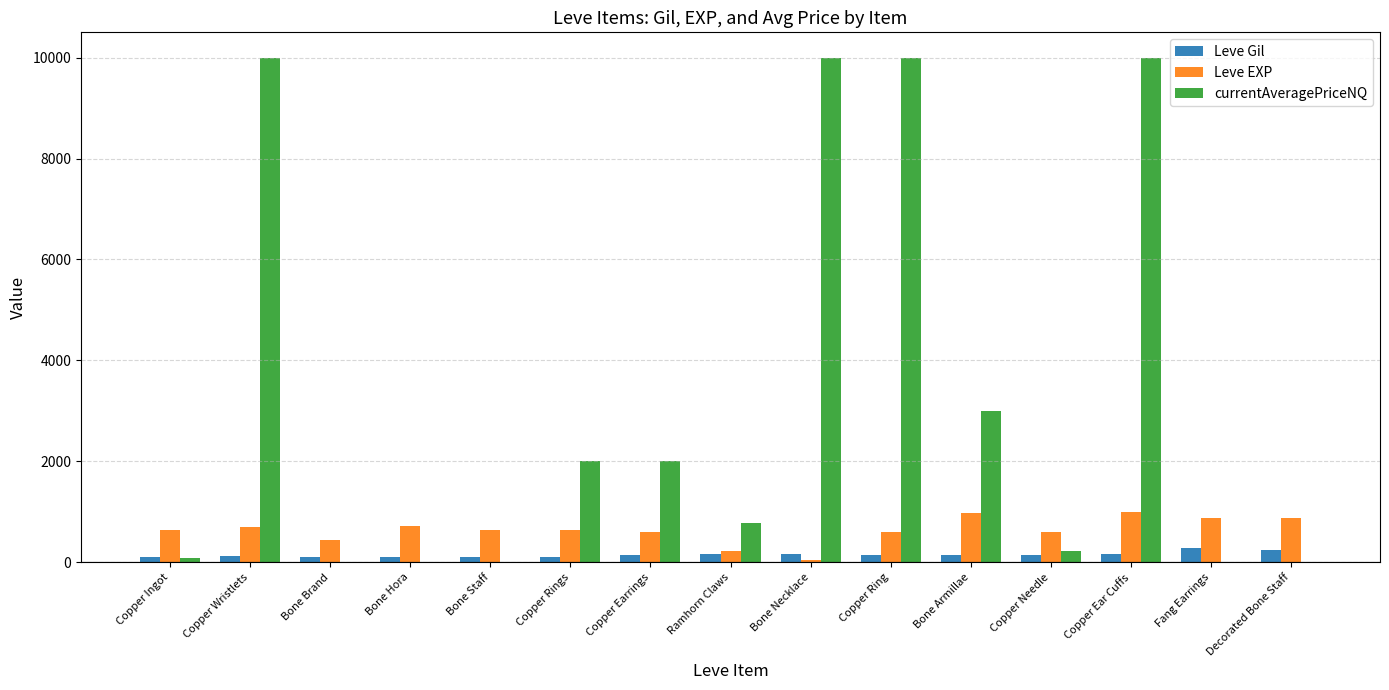

What is the sum of all Leve Gil values?

2280.0